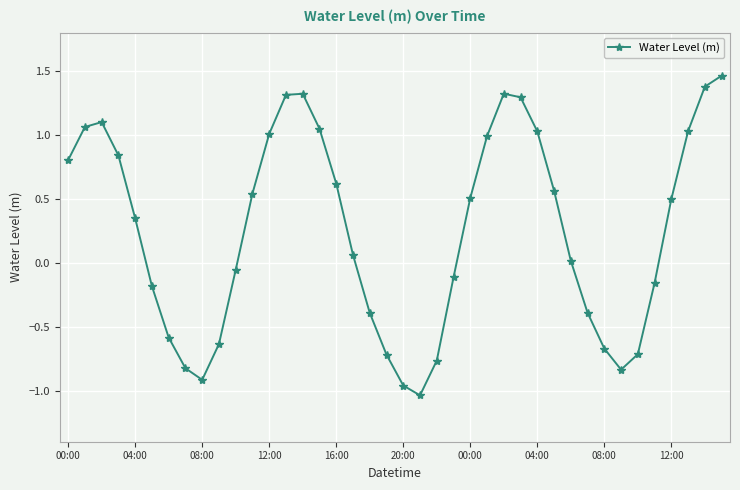

What is the difference between the maximum and second lowest values?

2.4